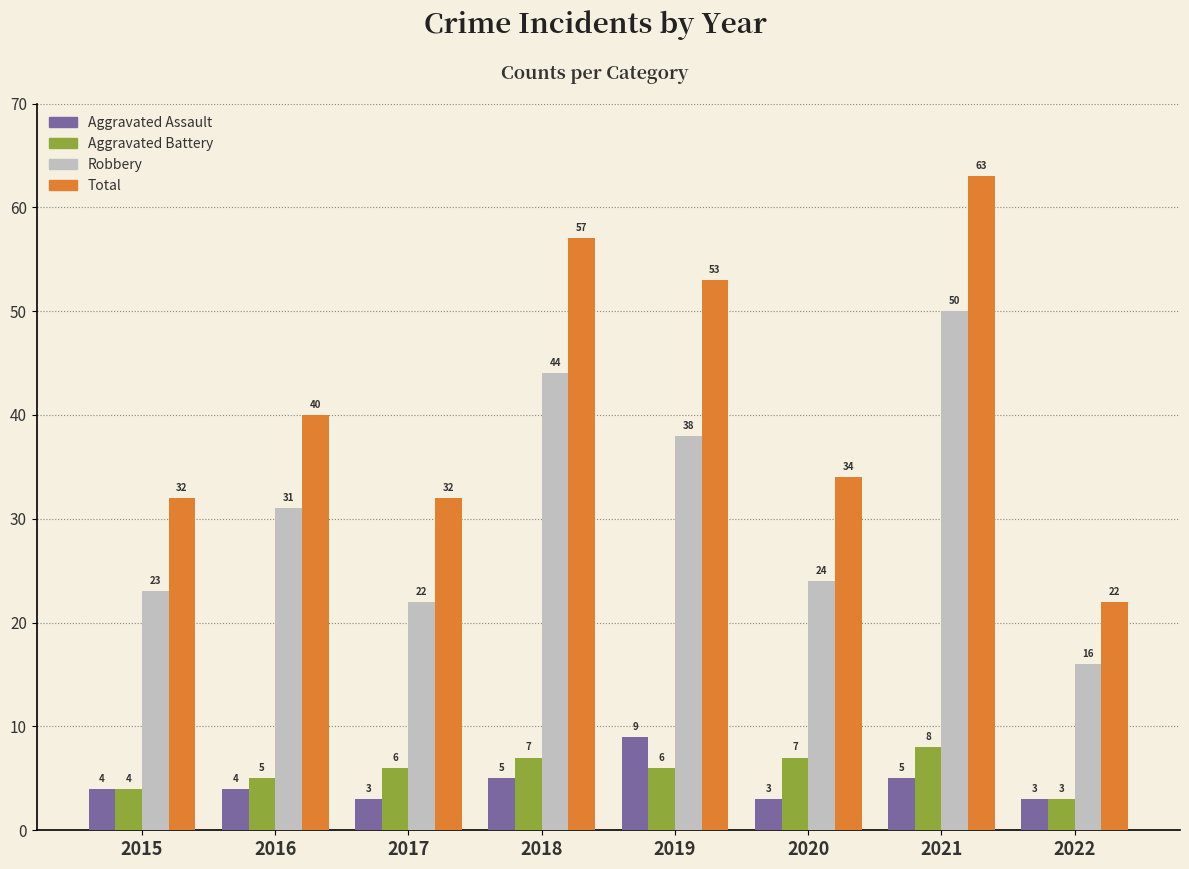

What is the value of the Aggravated Assault bar at the 7th from the left?

5